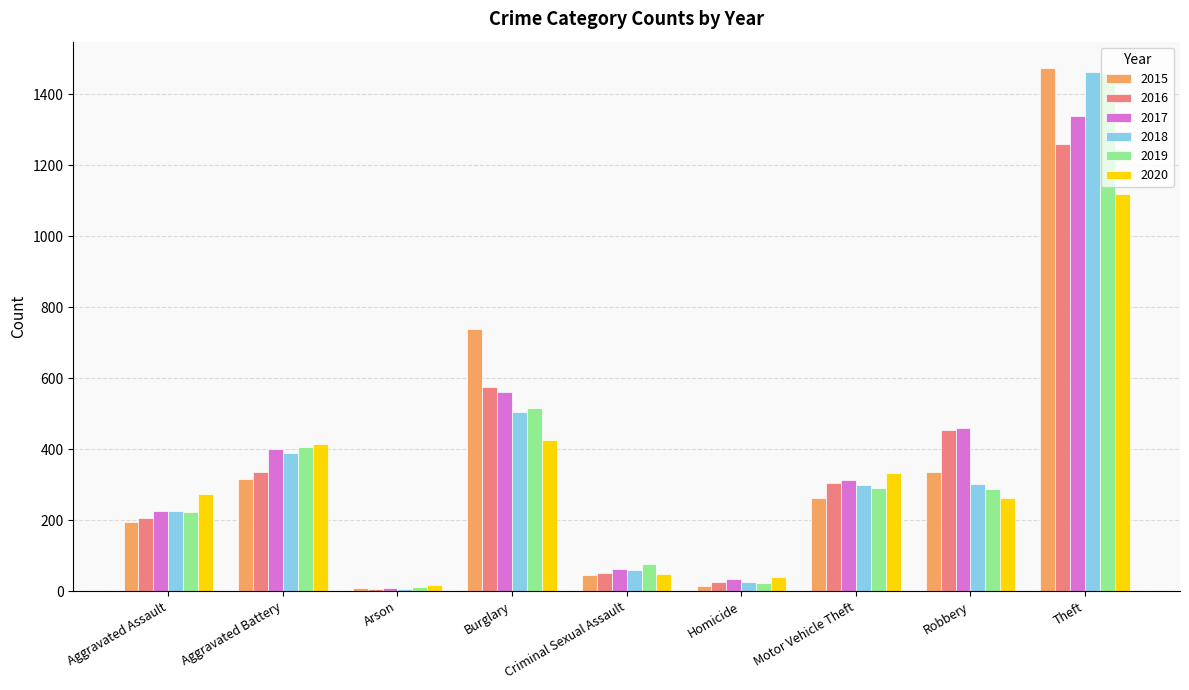

How many data points in 2019 are less than 287?

4